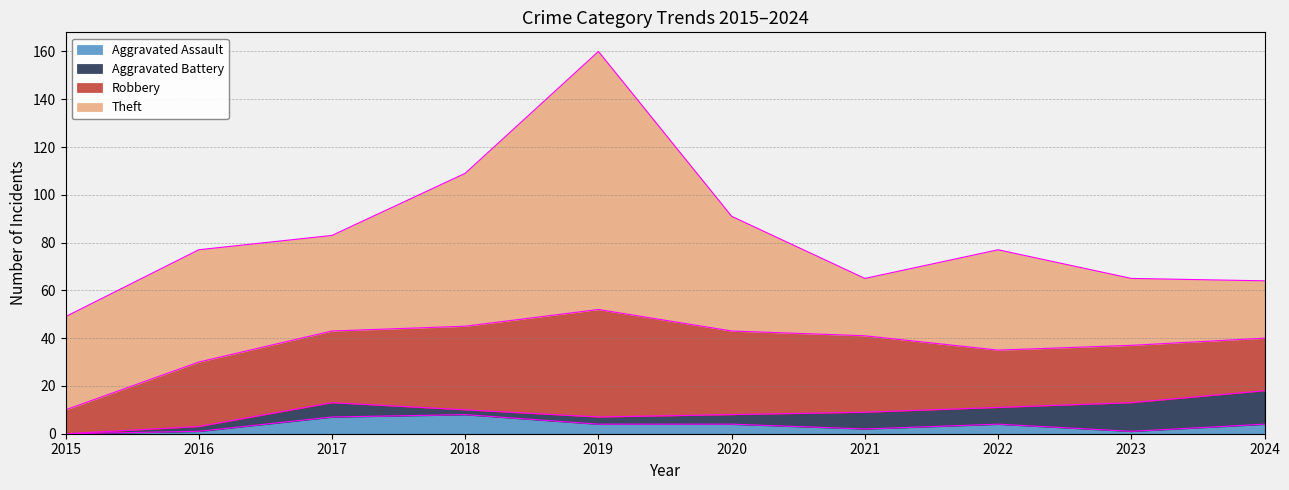

What is the minimum value for Robbery?

10